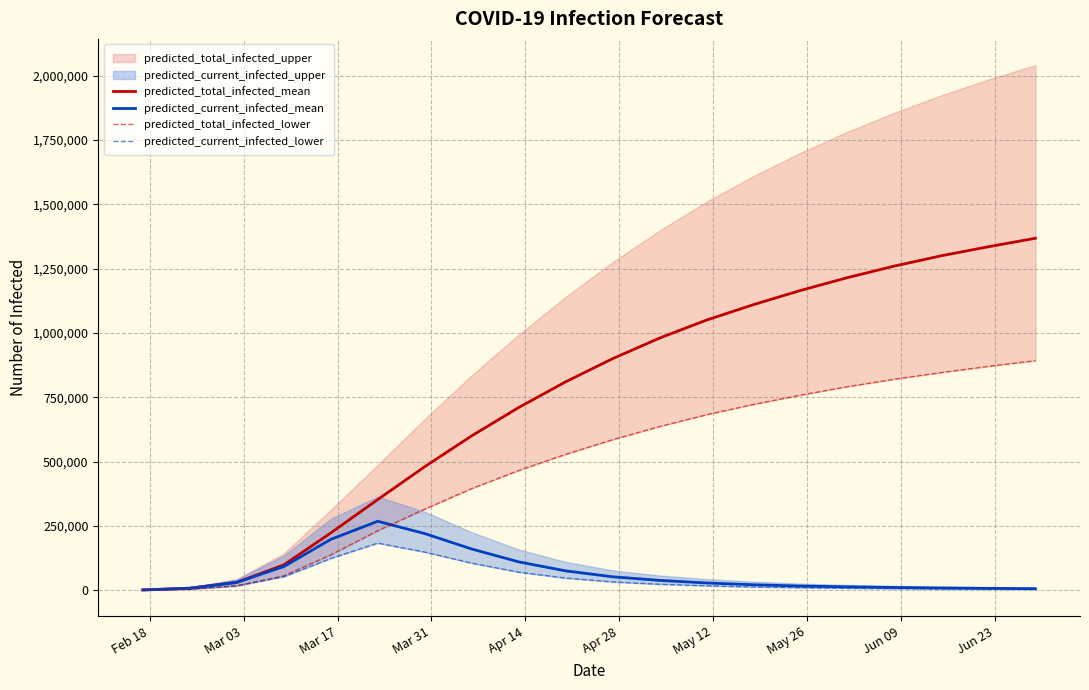

What is the maximum value for predicted_current_infected_mean?

267720